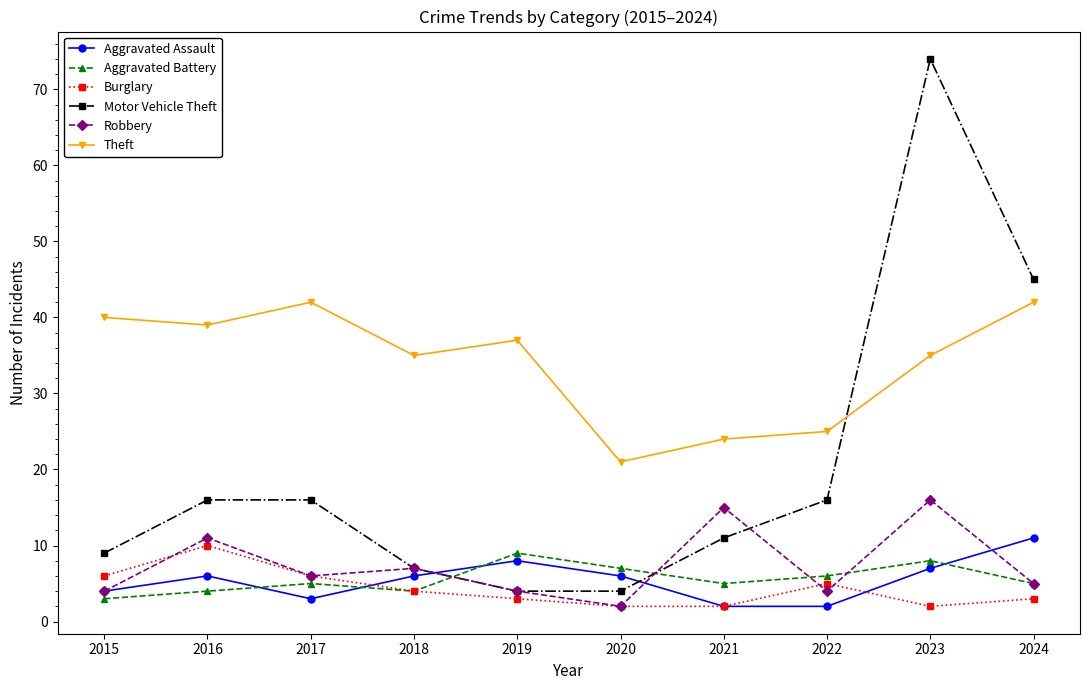

What is the minimum value for Burglary?

2